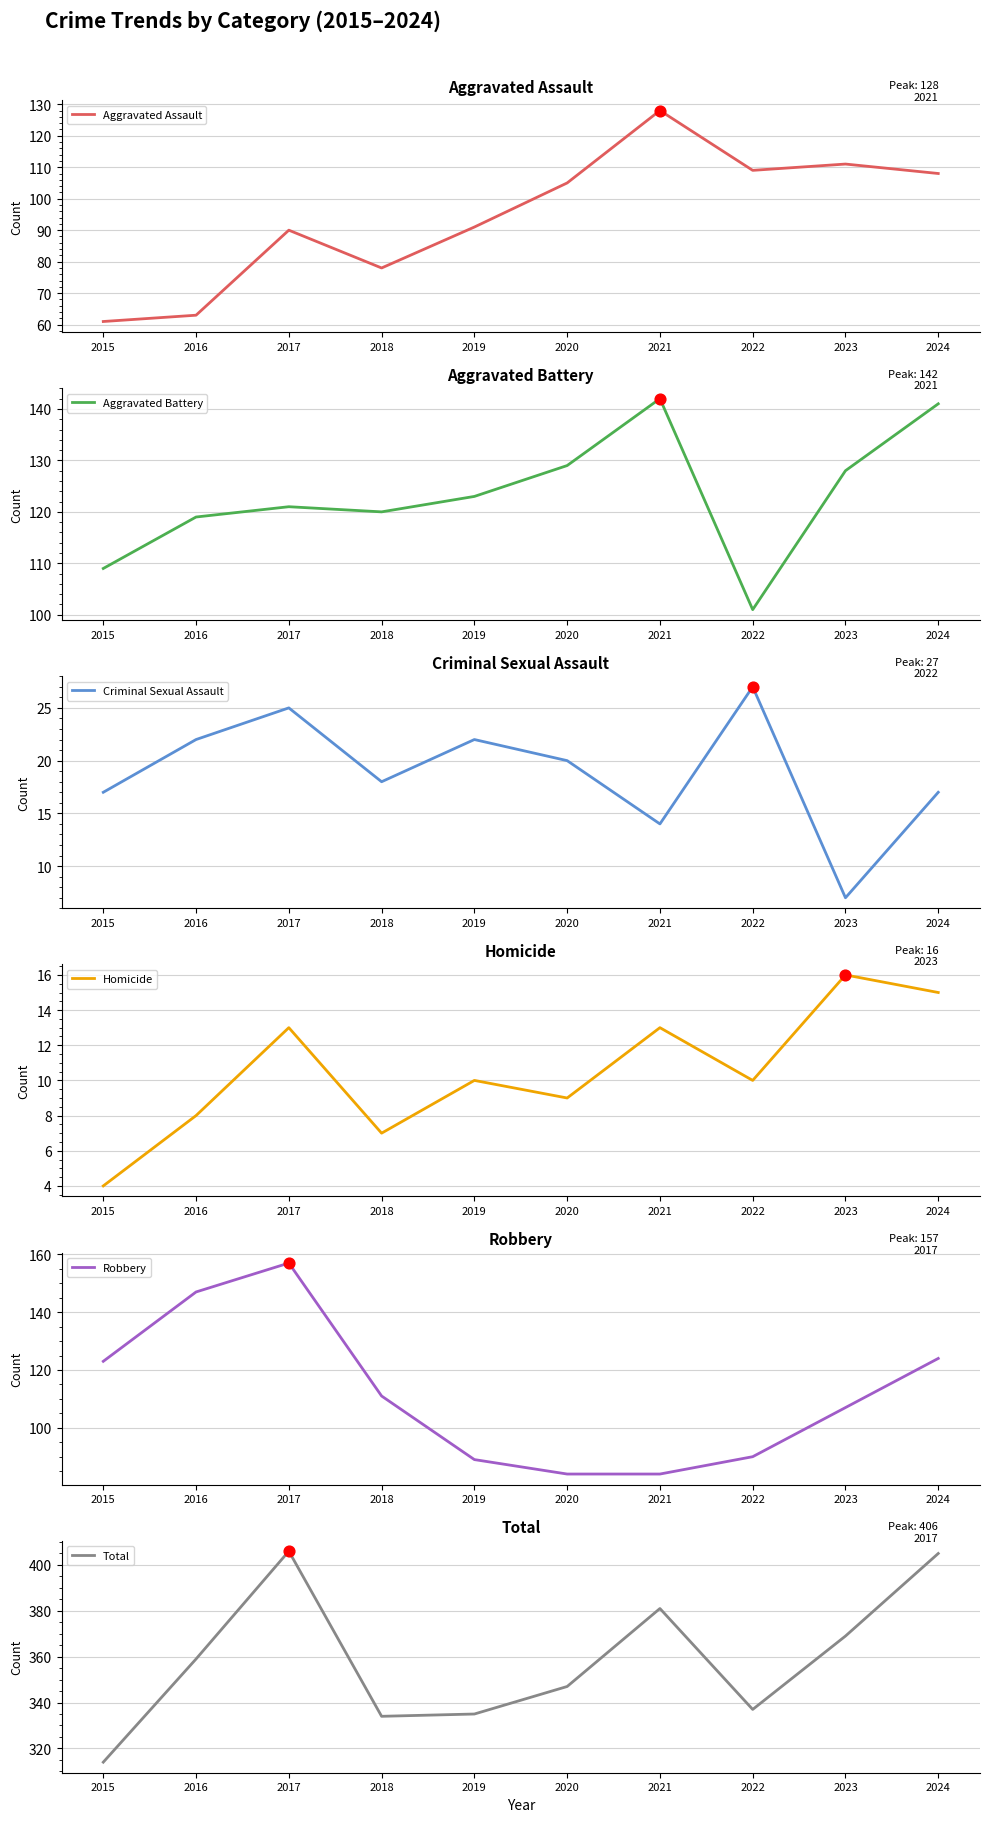

Which series has the largest Y range (max minus min)?

Total